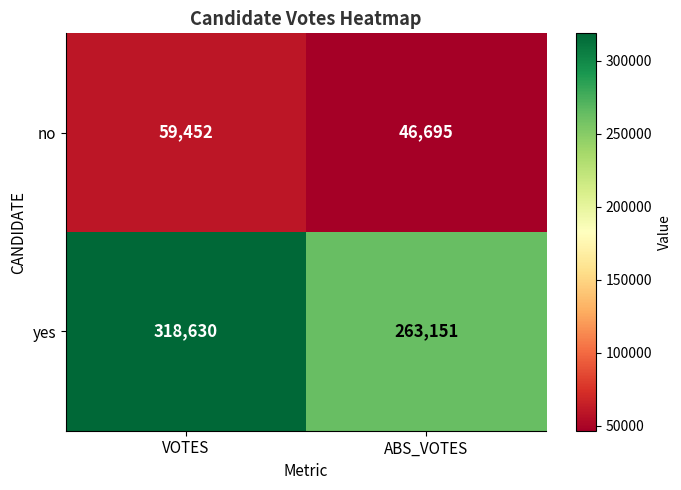

Which series changed the most between VOTES and ABS_VOTES?

yes